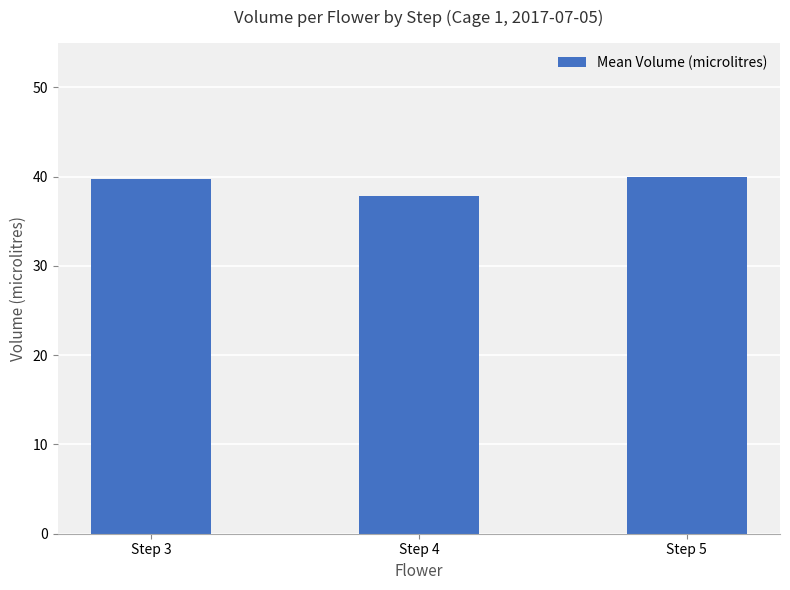

What is the ratio of the value at Step 5 to the value at Step 3?

1.0